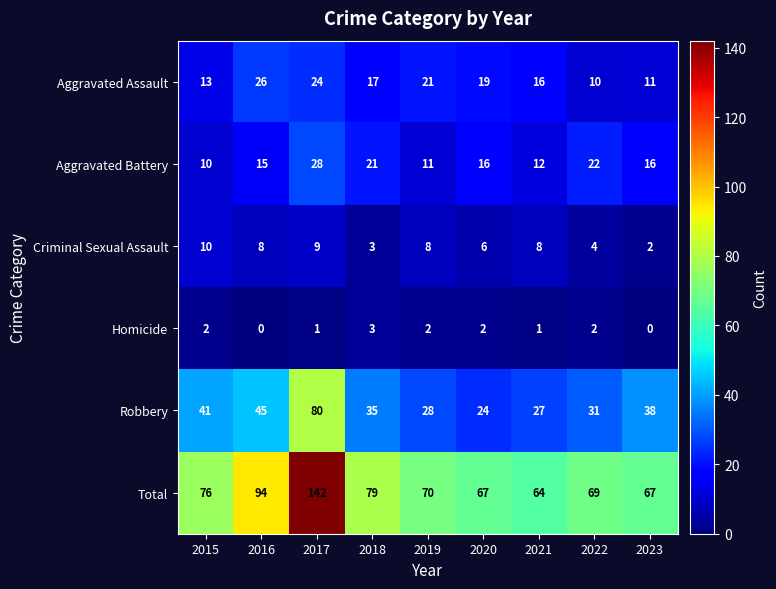

Rank the series by their maximum value, from lowest to highest.

Homicide, Criminal Sexual Assault, Aggravated Assault, Aggravated Battery, Robbery, Total